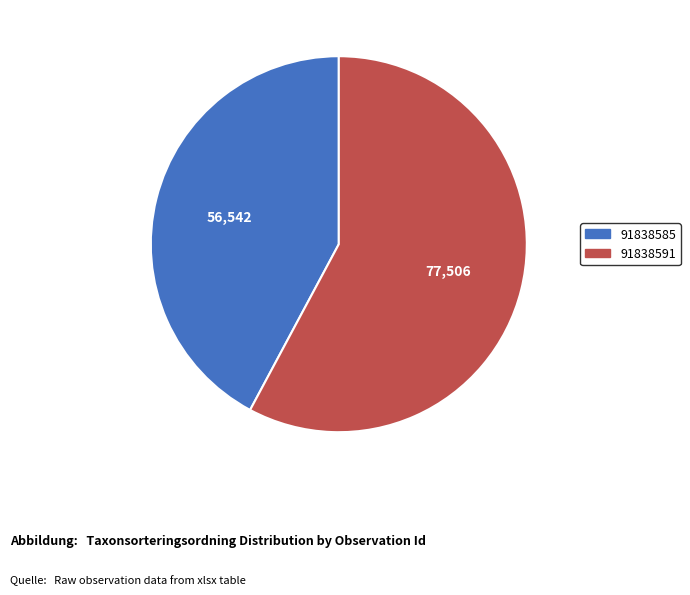

What is the largest slice in the pie chart?

91838591